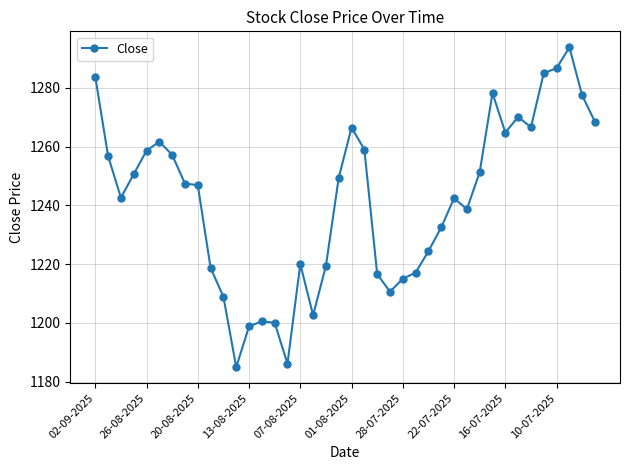

What is the value of the 13th point from the left?

1198.8